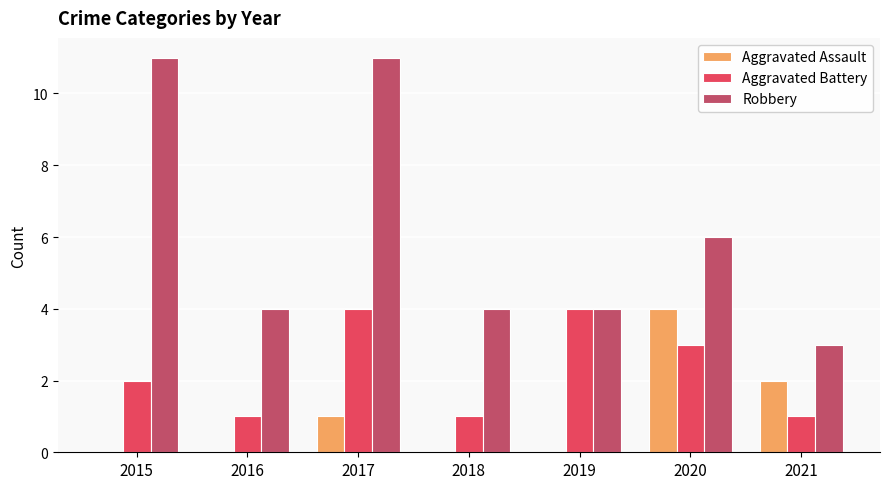

True or false: Aggravated Battery has a value of 1 at 2015.

False